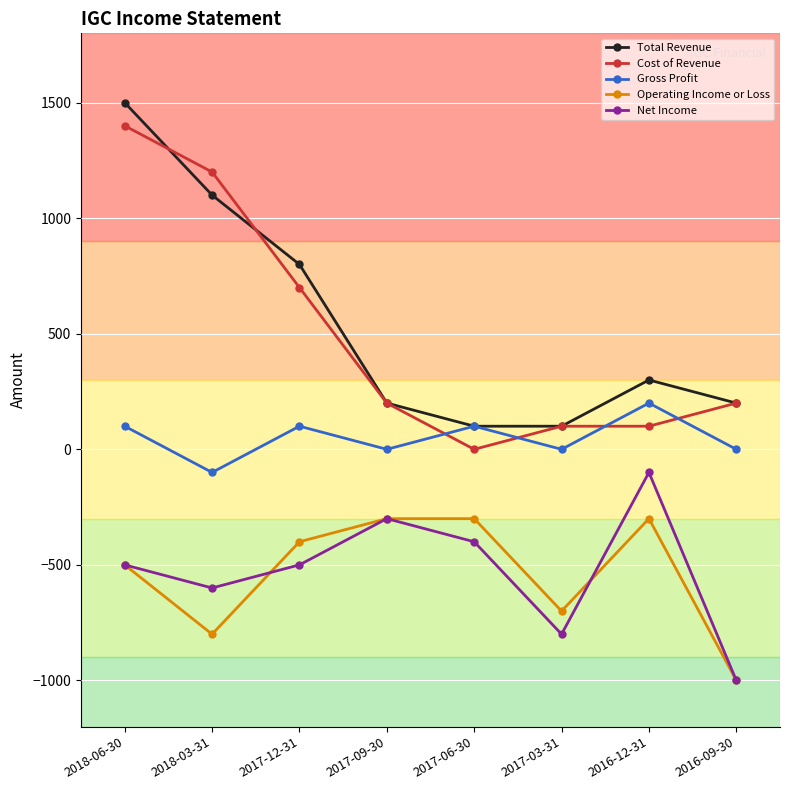

Which category has the lowest value across all series?

2016-09-30